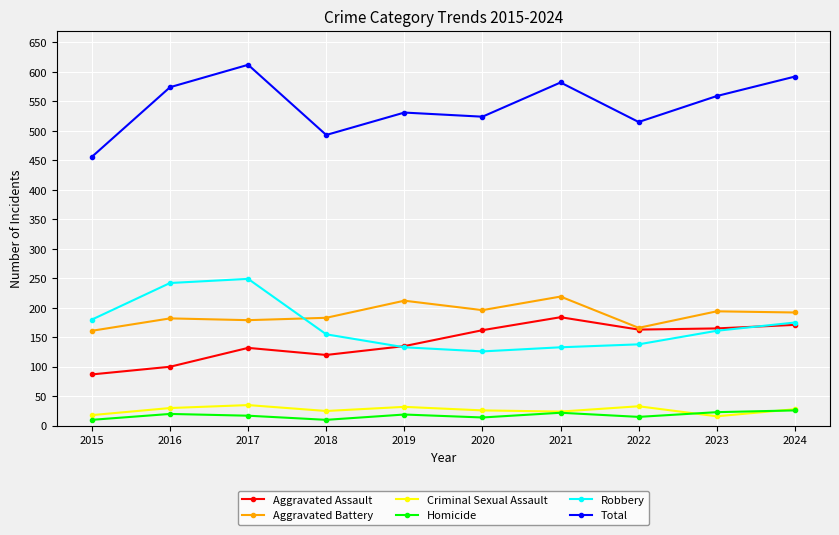

What is the spread (max minus min) of values at 2019?

512